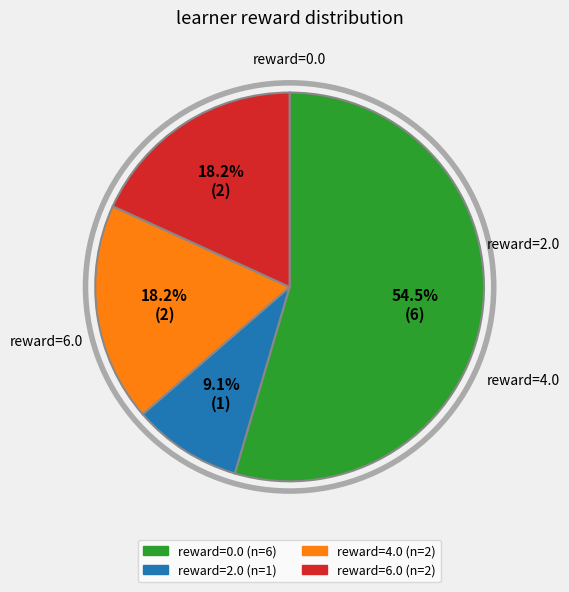

Does any single category account for the majority?

Yes